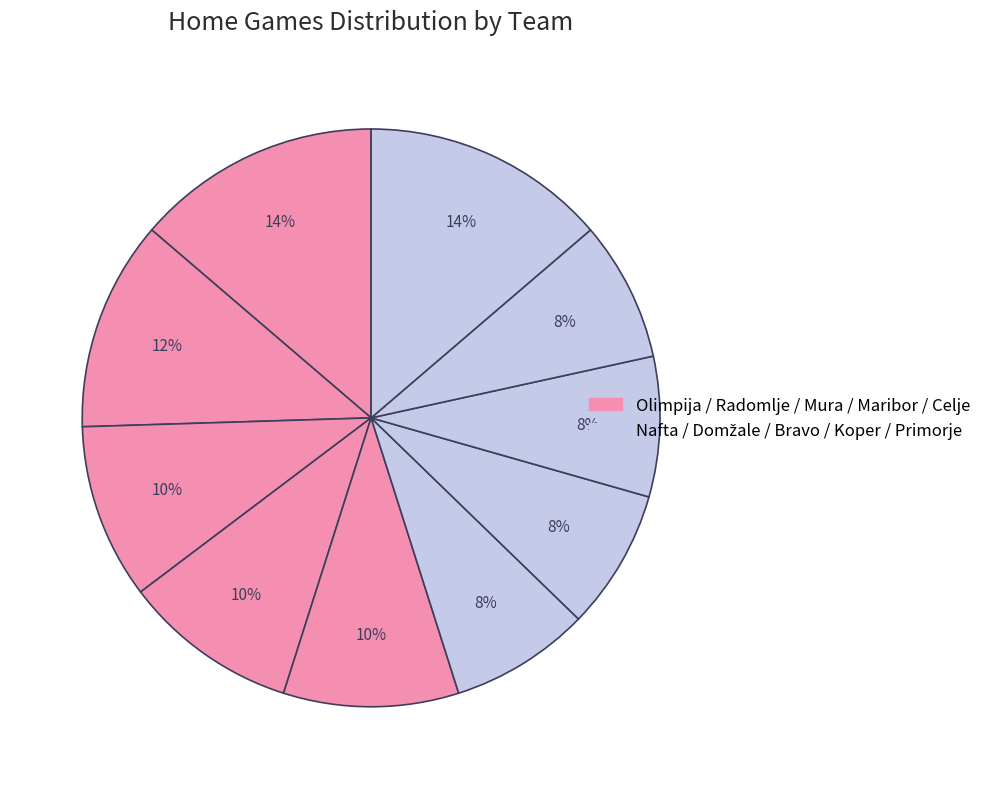

How many segments does this pie chart have?

10